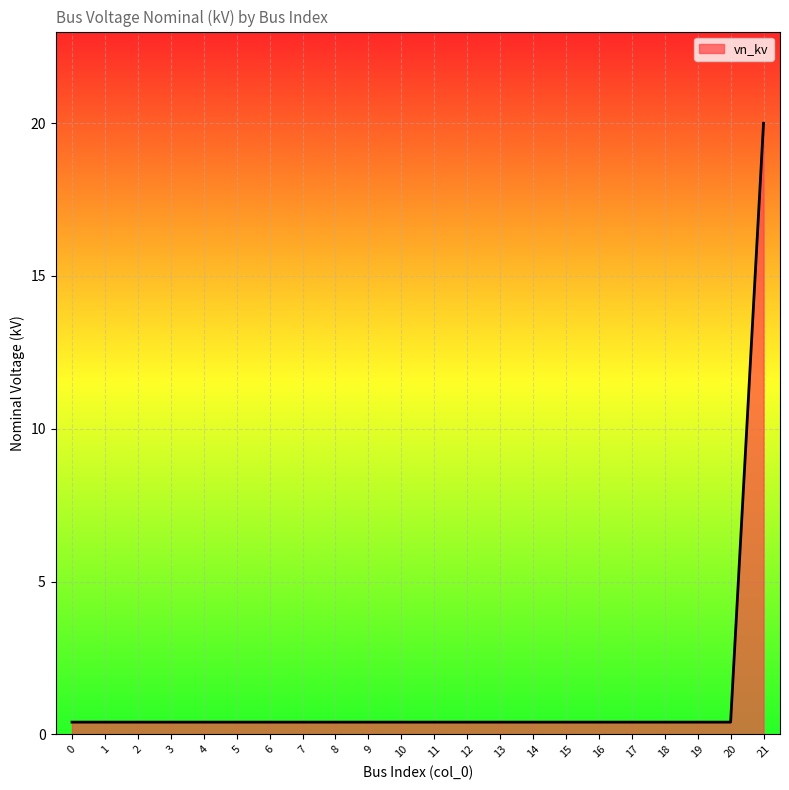

Is it true that the value at 2 is 0.4?

True